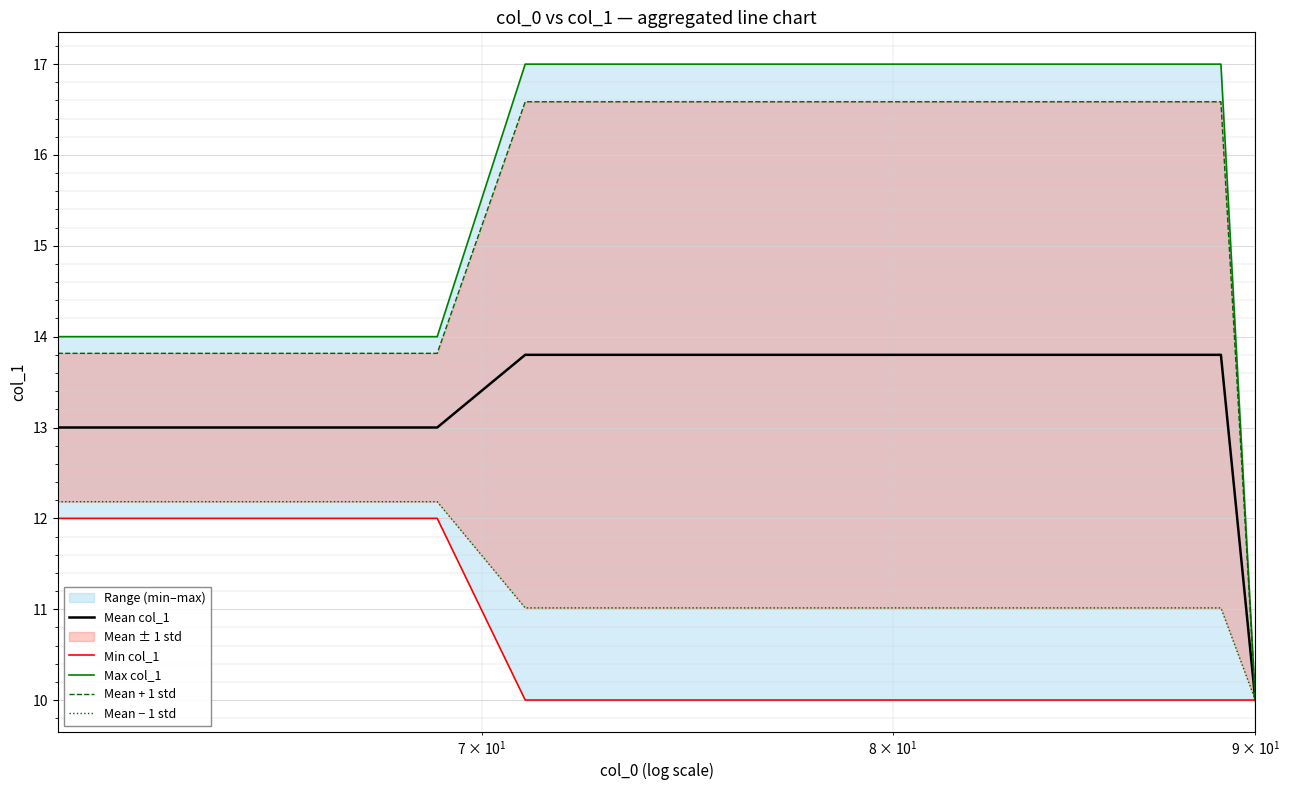

How many data points in Min col_1 are above 10?

8